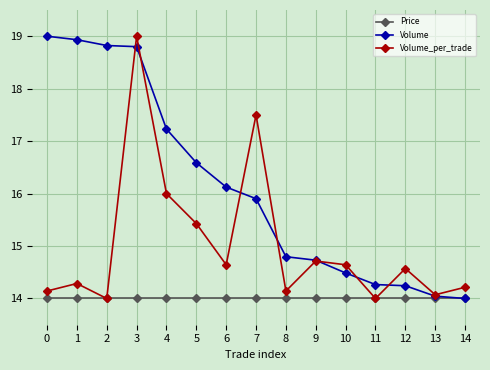

At 6, list the series in order from smallest to largest.

Price, Volume_per_trade, Volume